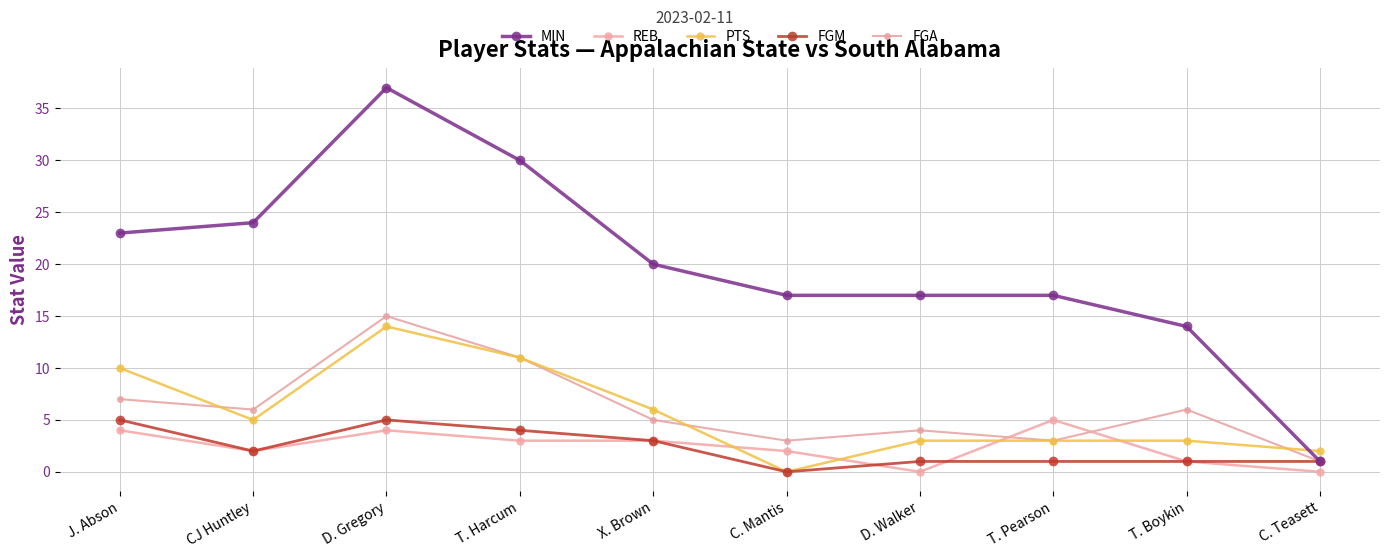

How many lines are shown in the chart?

5